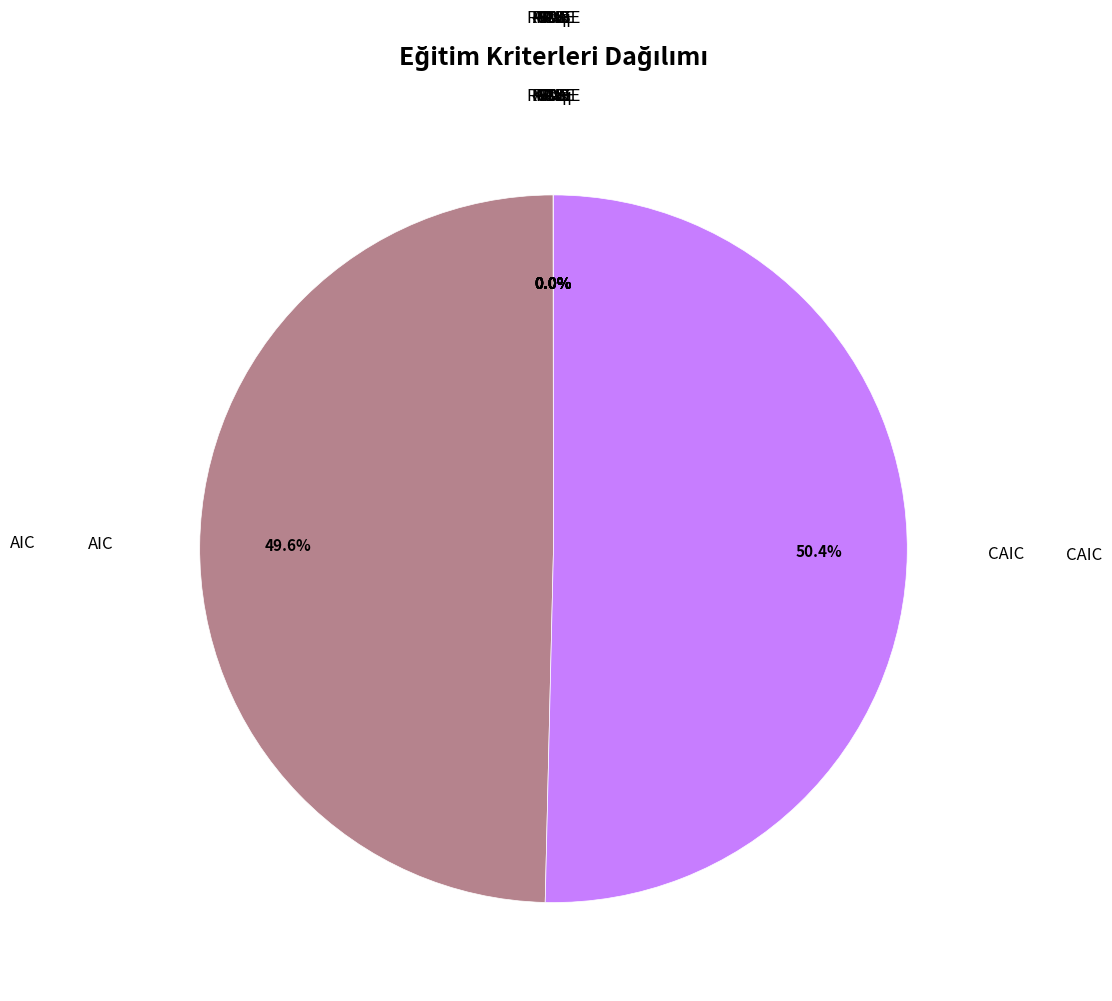

Which slice is the largest?

CAIC